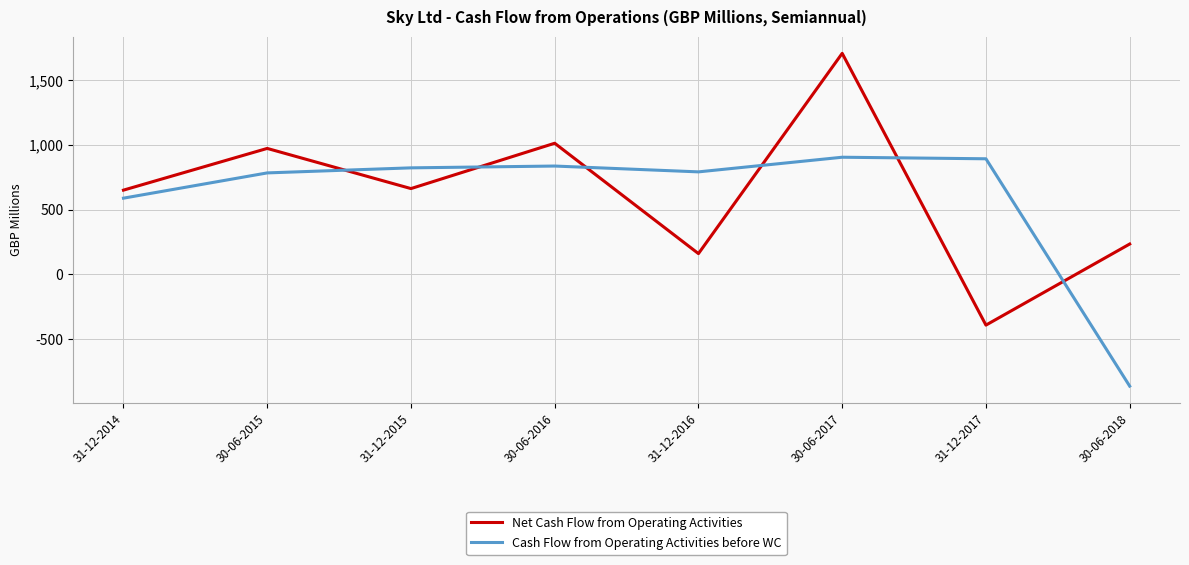

What is the difference between the second highest and second lowest values in the Net Cash Flow from Operating Activities series?

852